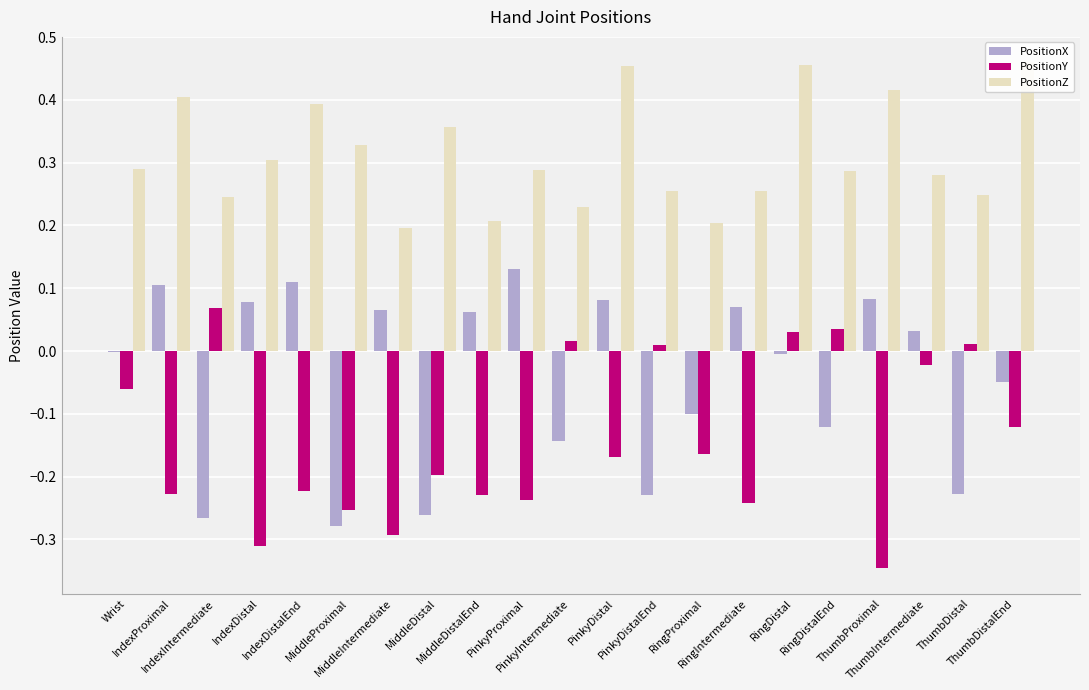

What is the label of the 19th bar from the right?

IndexIntermediate